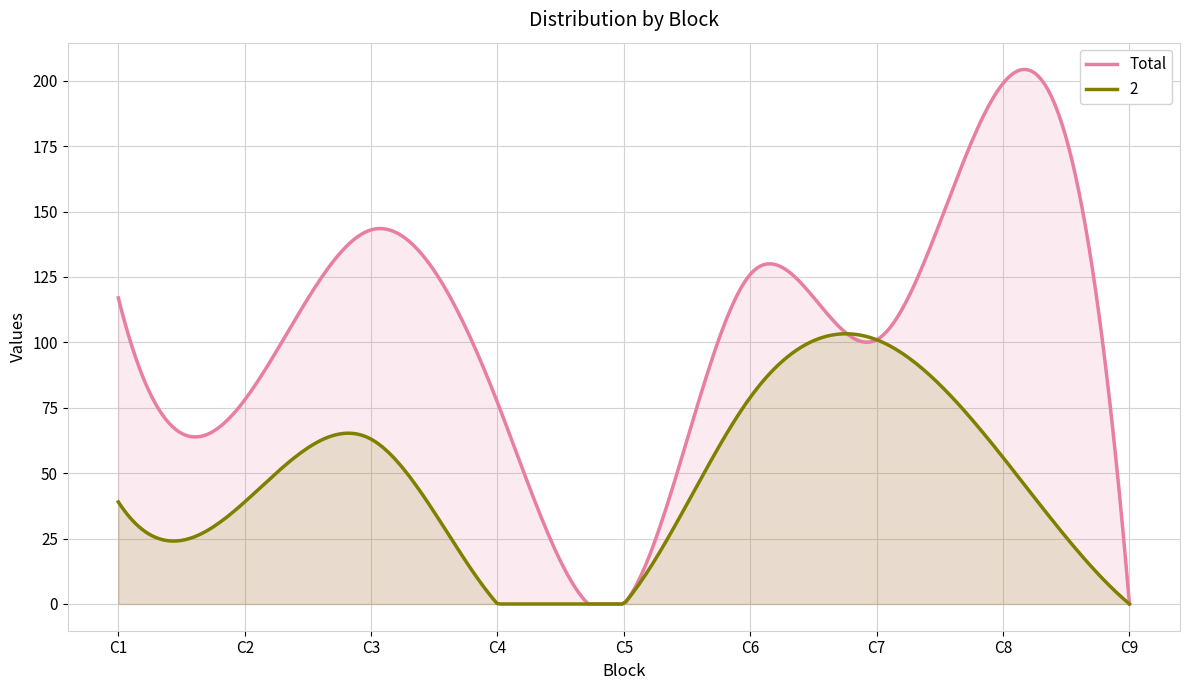

Reading left to right, what are all the values shown in this chart?

Total: 117	78	143	77	0	126	101	199	0
2: 39	39	63	0	0	79	101	56	0